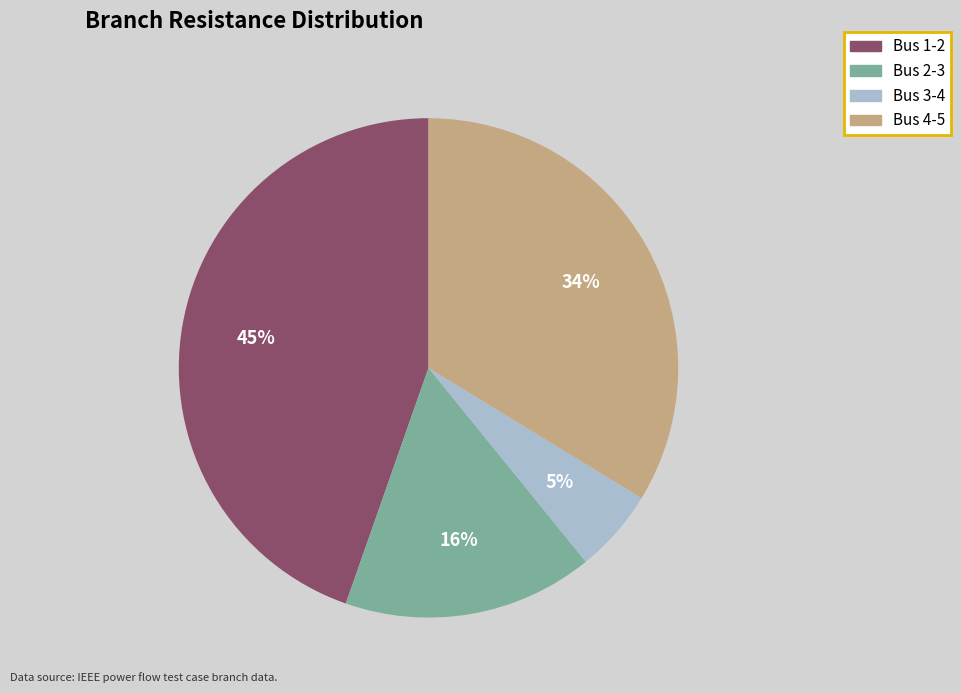

What is the smallest slice in the pie chart?

Bus 3-4